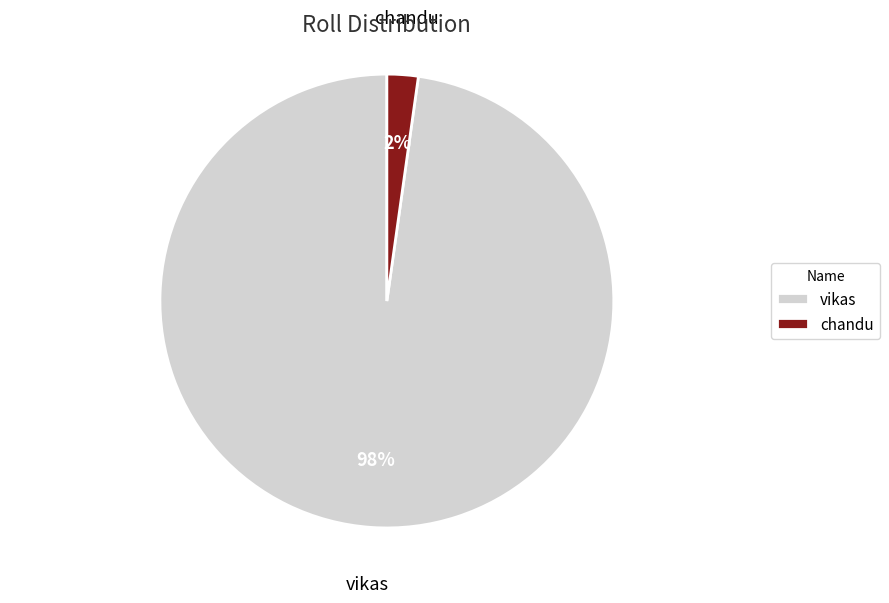

How many slices are in this pie chart?

2